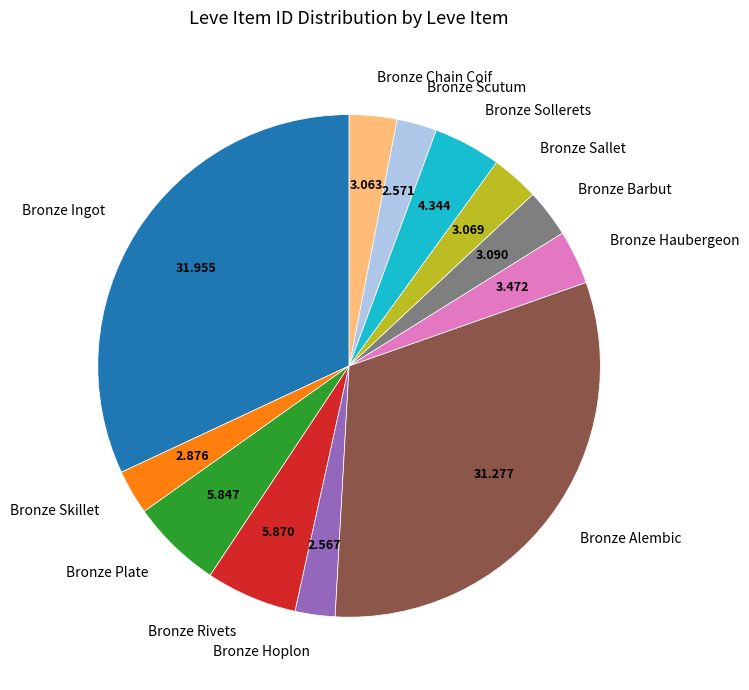

Is it true that Bronze Rivets is 6% of the pie?

True